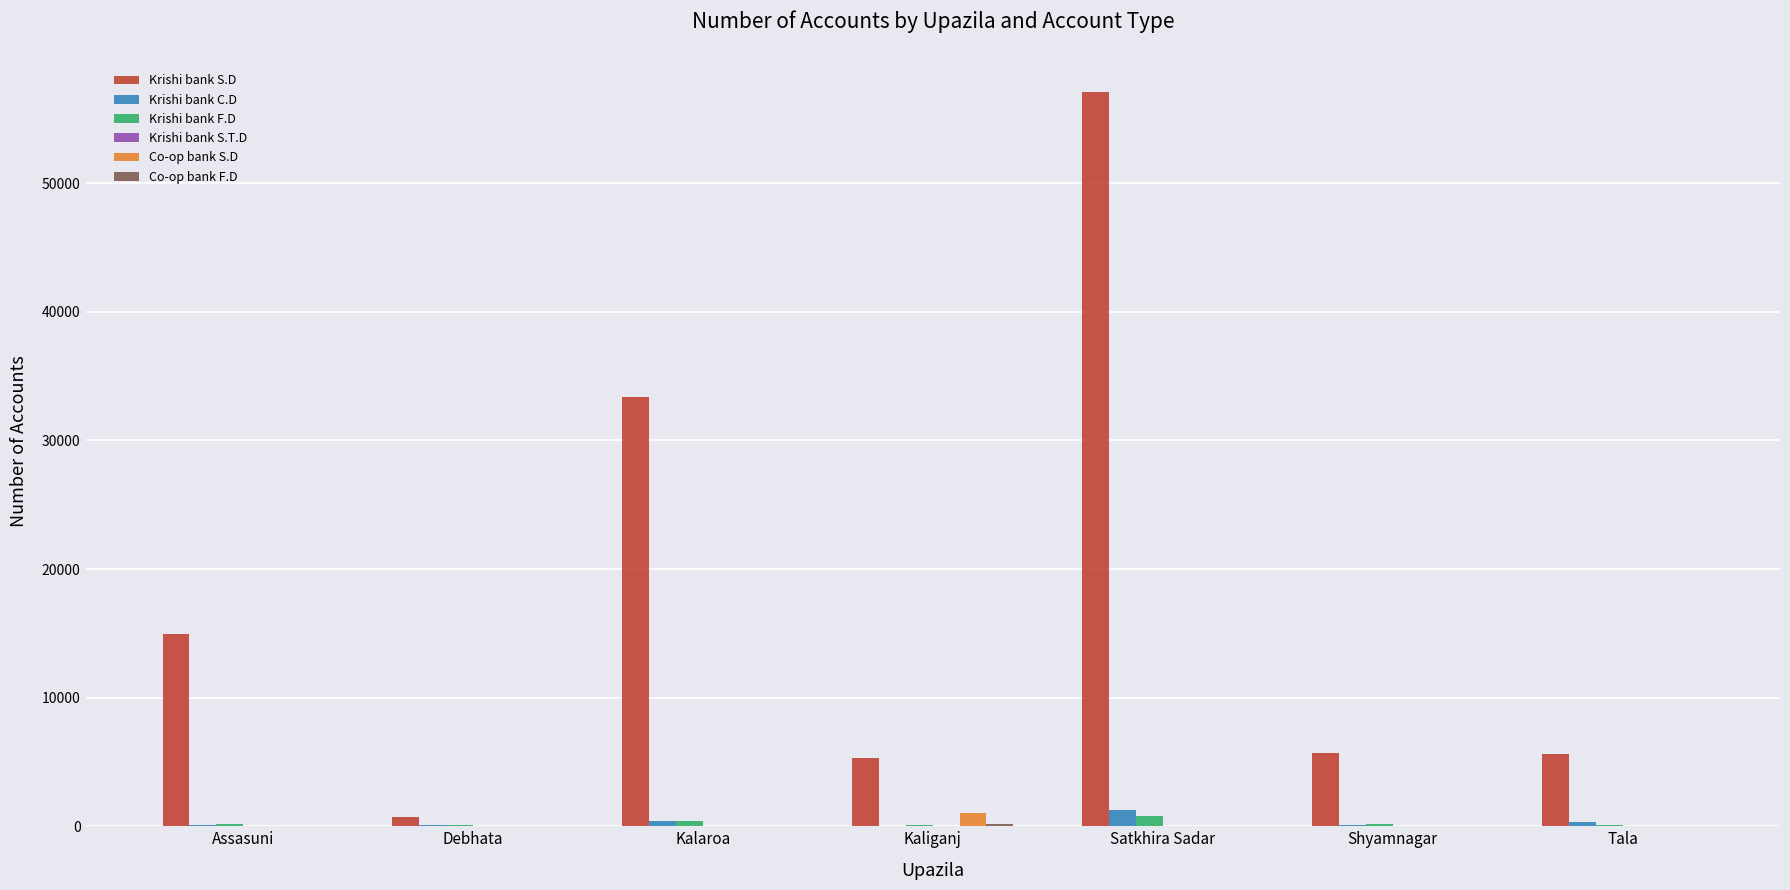

Which series changed the most between Kalaroa and Tala?

Krishi bank S.D